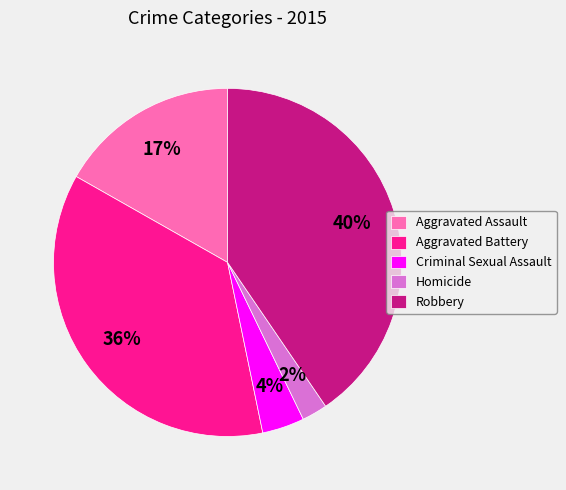

Between Robbery and Aggravated Assault, which is larger?

Robbery